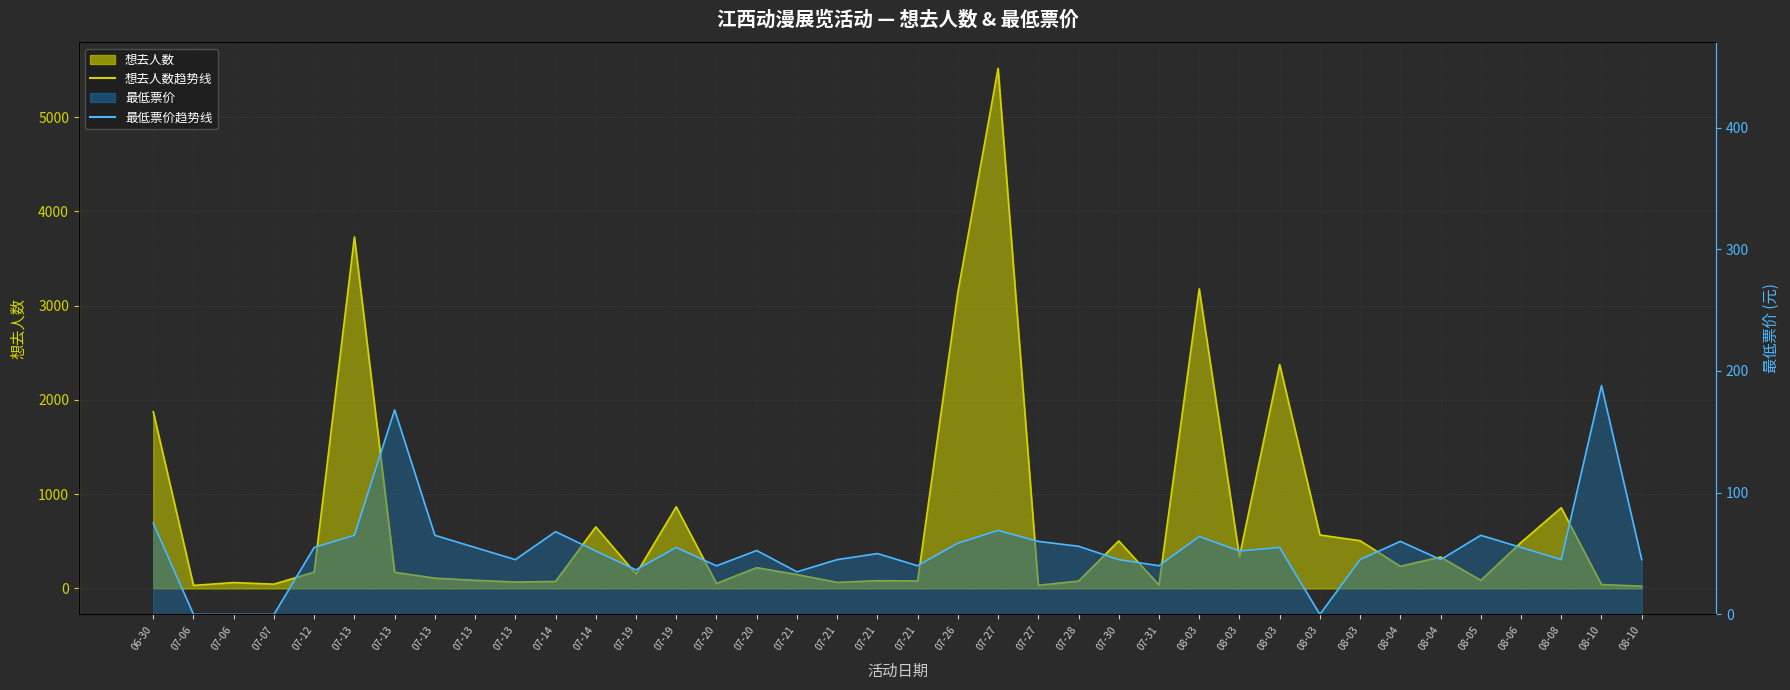

How many lines are shown in the chart?

2